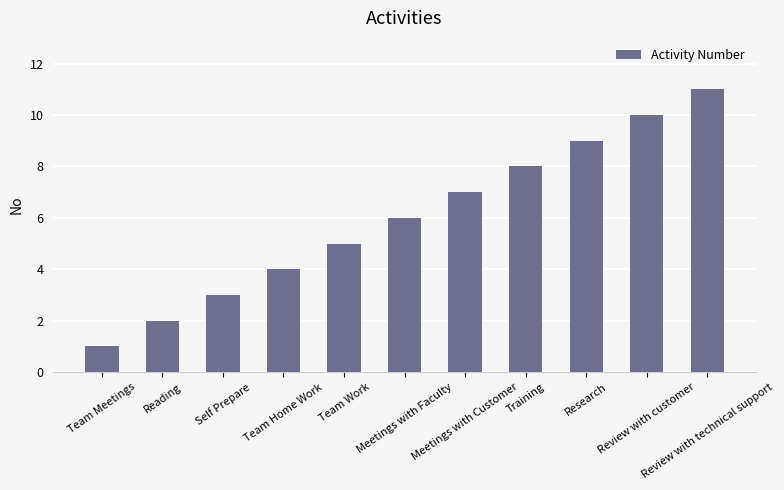

Between Reading and Review with technical support, which is larger?

Review with technical support